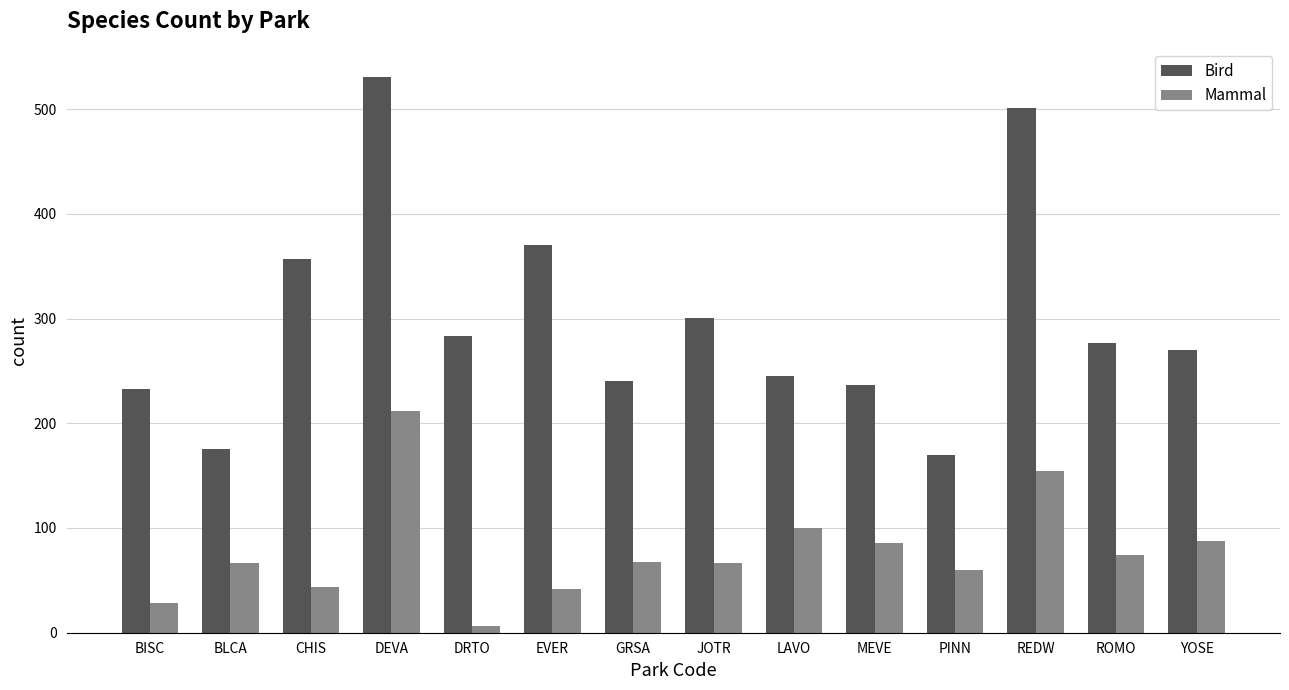

What is the spread (max minus min) of values at PINN?

110